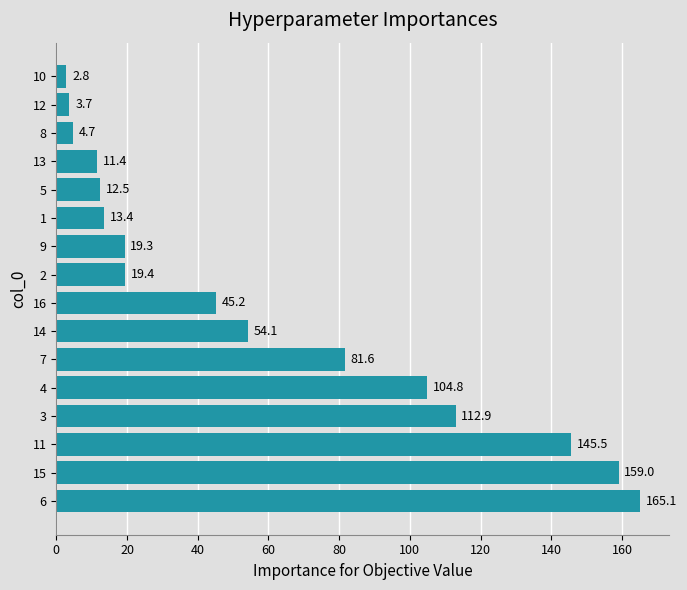

What is the minimum value shown in the chart?

2.8